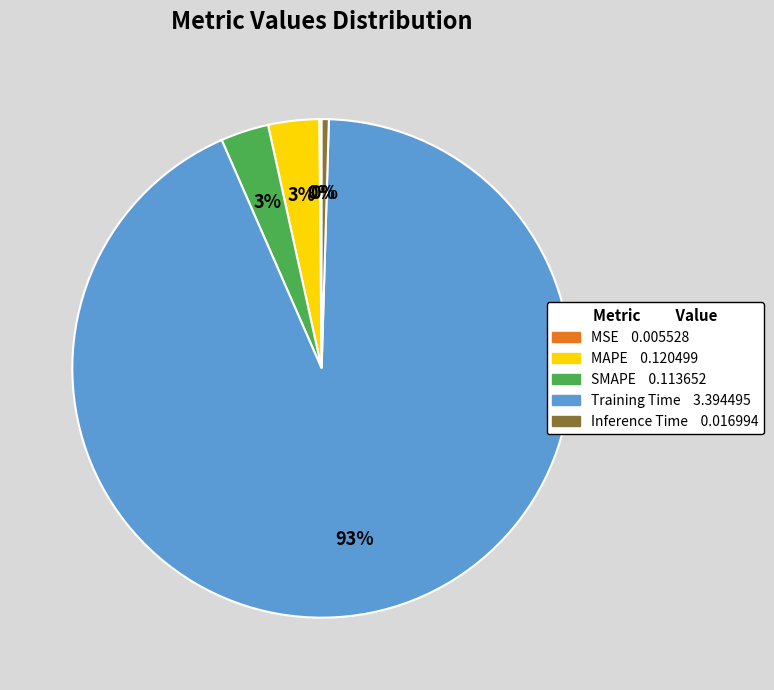

Do Inference Time and Training Time together represent more than half of the pie?

Yes